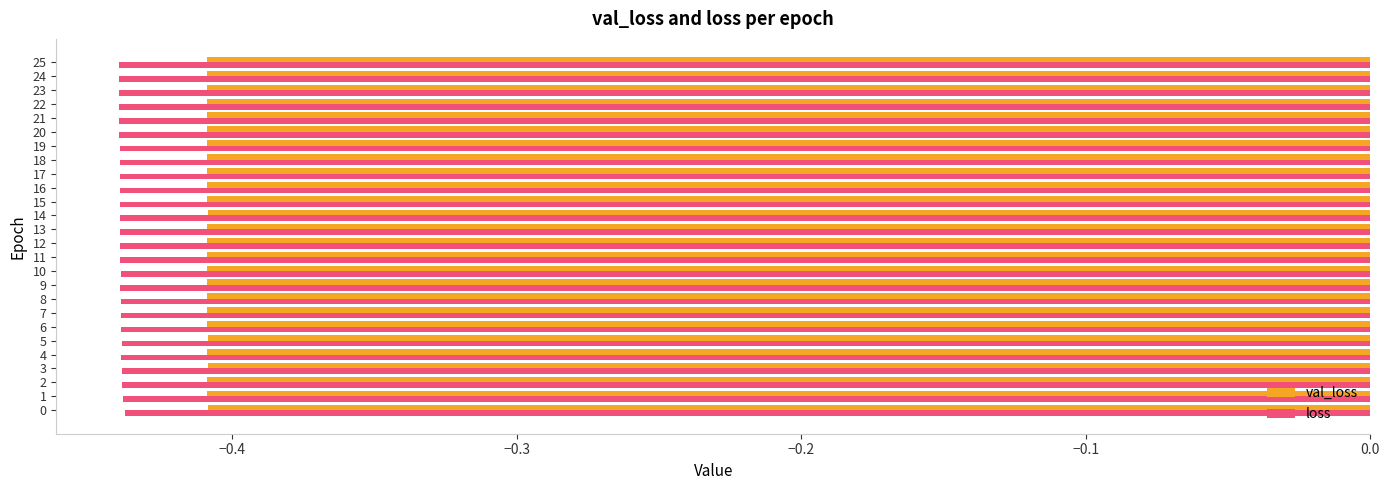

List the series in order of their overall mean, lowest first.

loss, val_loss